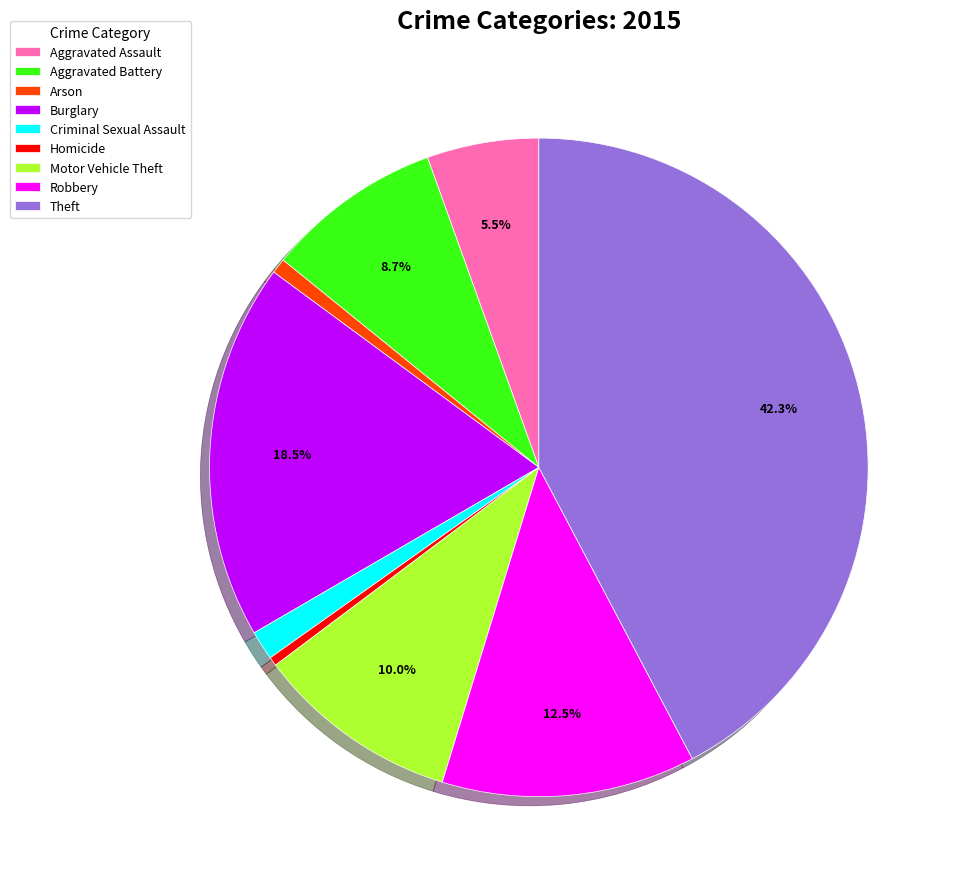

Is it true that Criminal Sexual Assault is 11% of the pie?

False